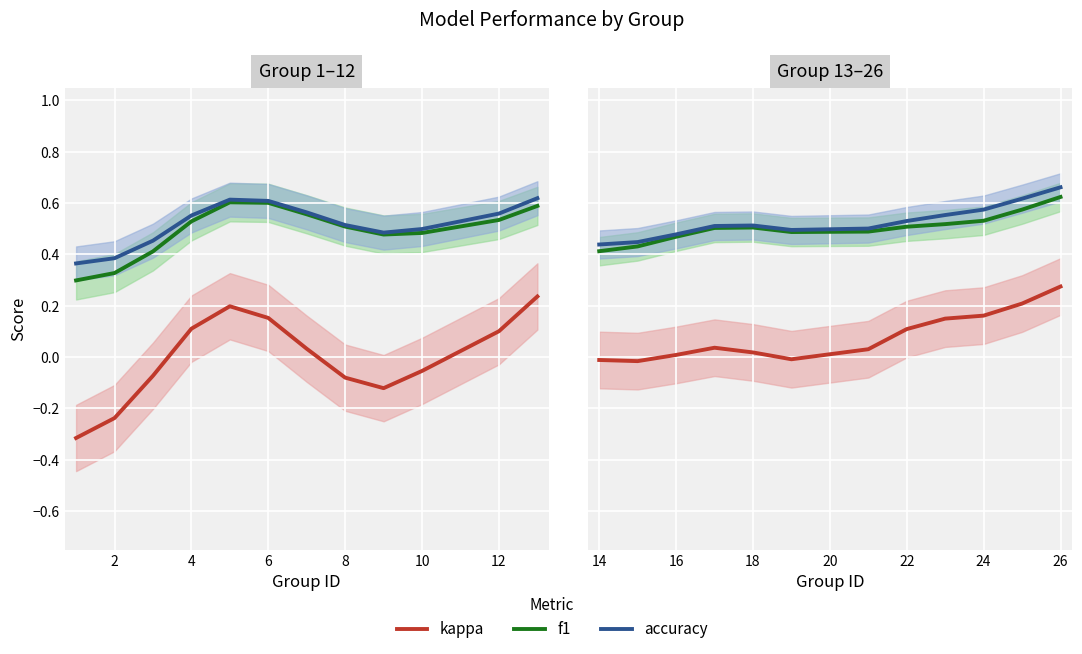

What is the value of the f1 point at the 11th from the left?

0.5